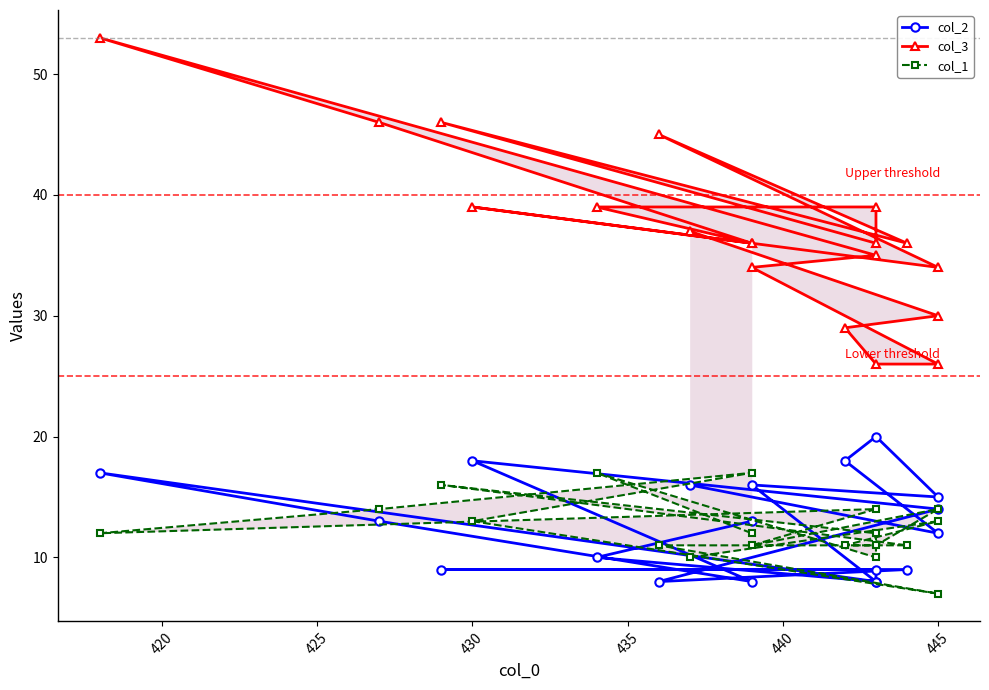

The value of col_2 at 425 is 30. True or false?

False